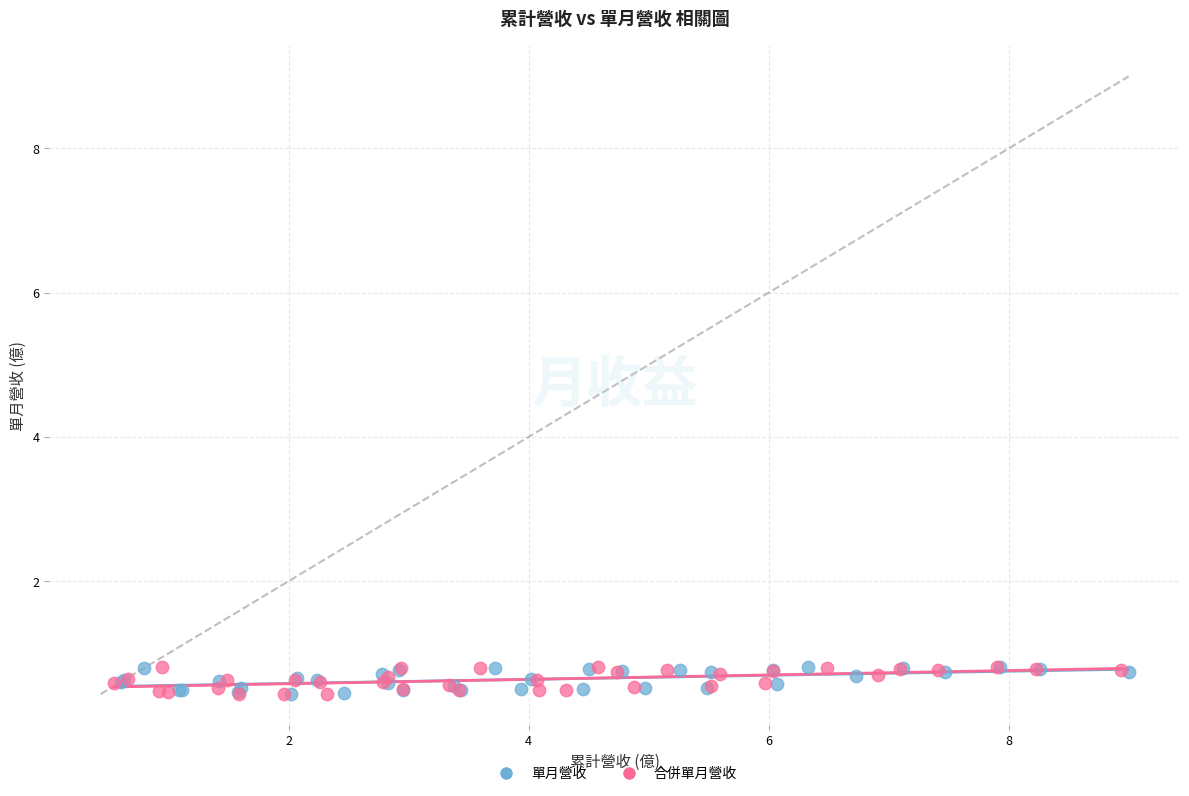

What are all the series names shown in the legend?

單月營收, 合併單月營收